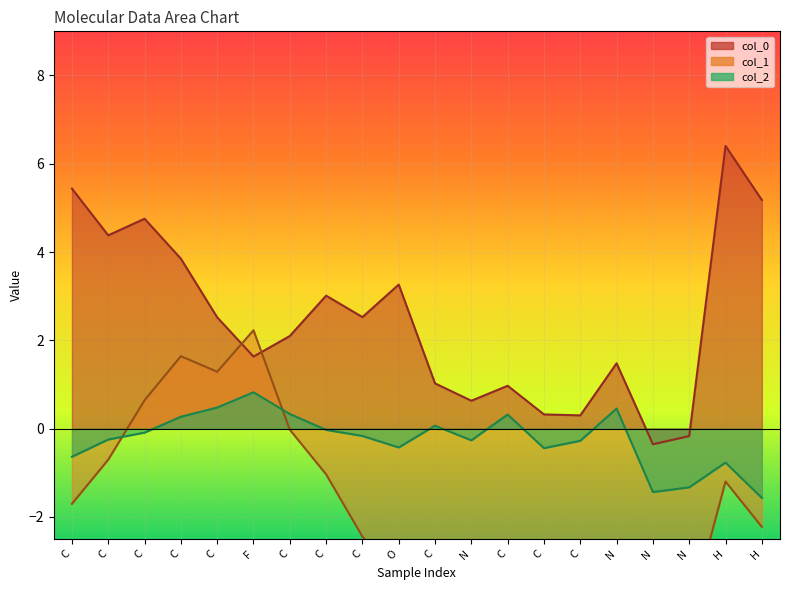

List the labels in order of col_2 value, smallest first.

H, N, N, H, C, C, O, C, N, C, C, C, C, C, C, C, C, N, C, F